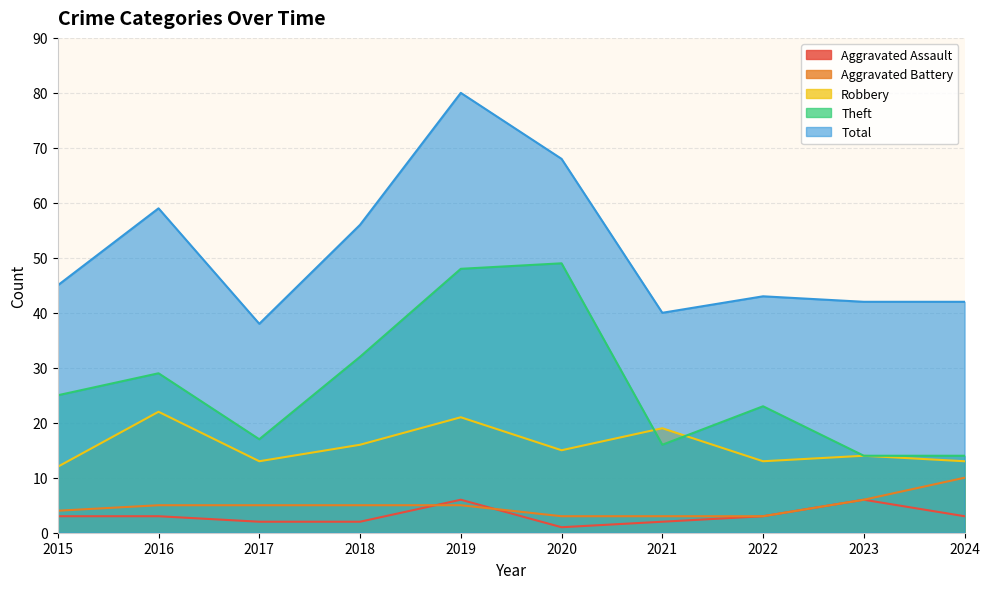

Is it true that Total equals 120 at 2019?

False